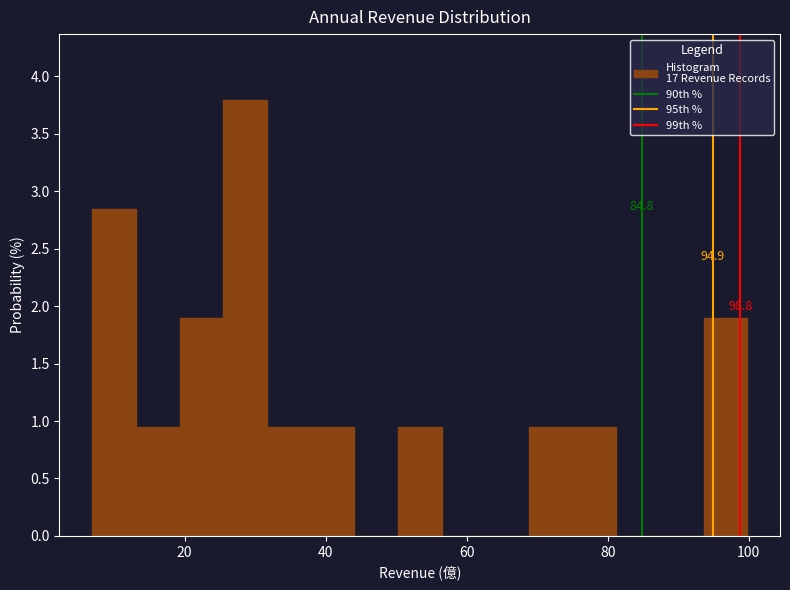

Read against the x-axis, roughly where is the centre of the tallest bar?

28